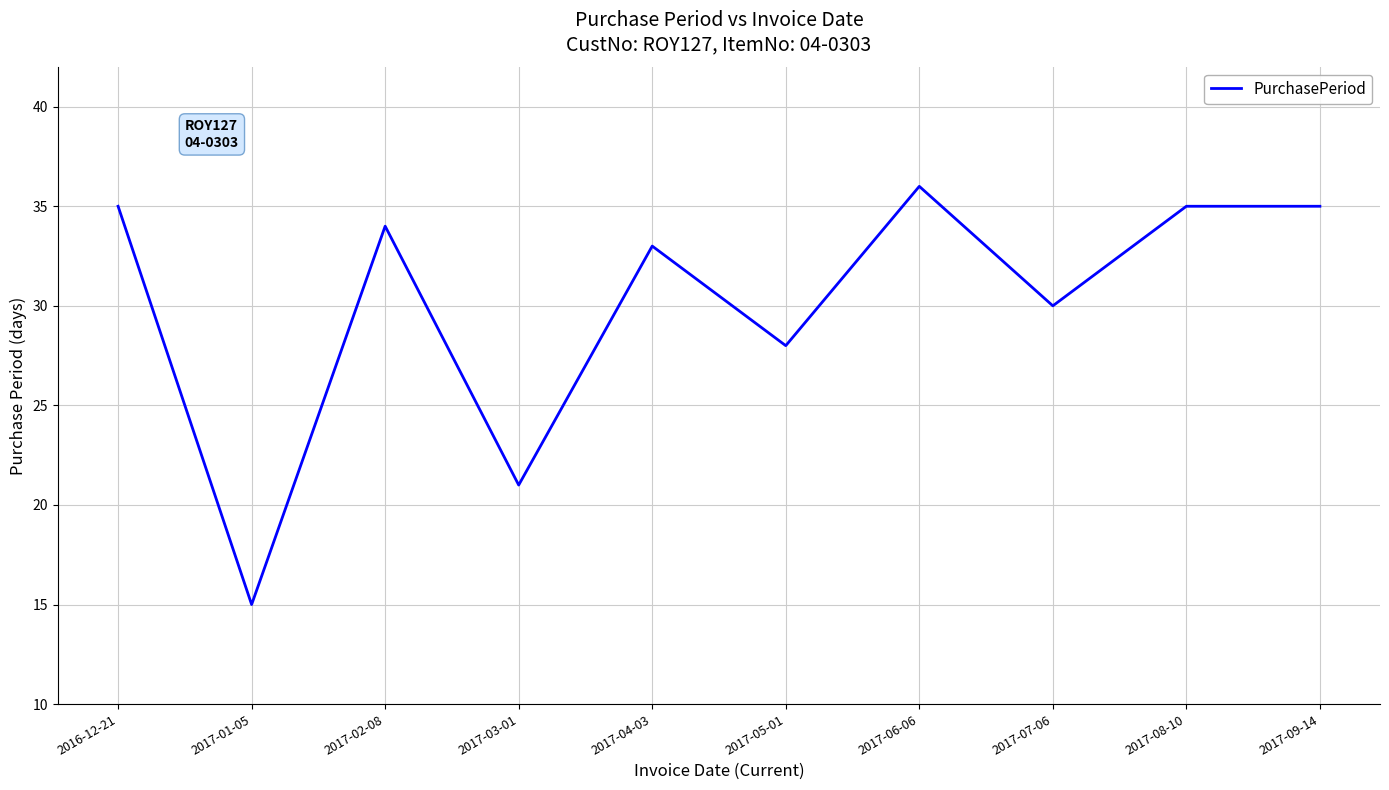

True or false: the data has more than 0 interior local peaks.

True